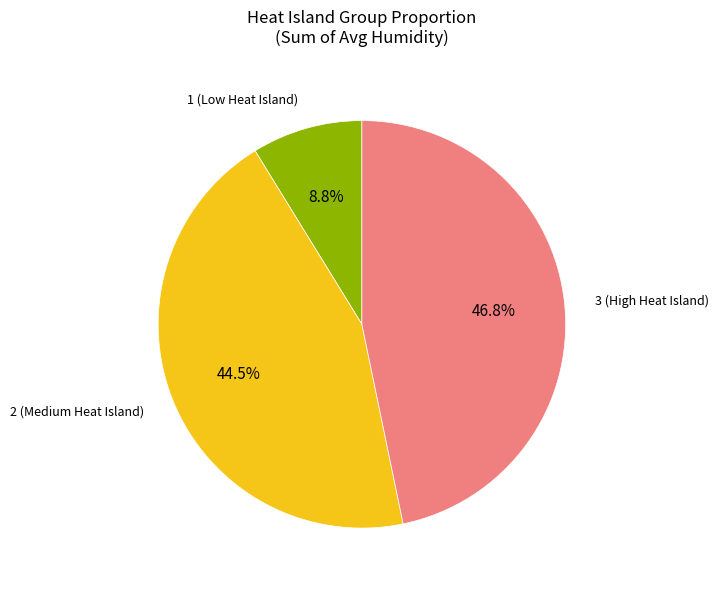

Does 3 (High Heat Island) account for over 50% of the chart?

No